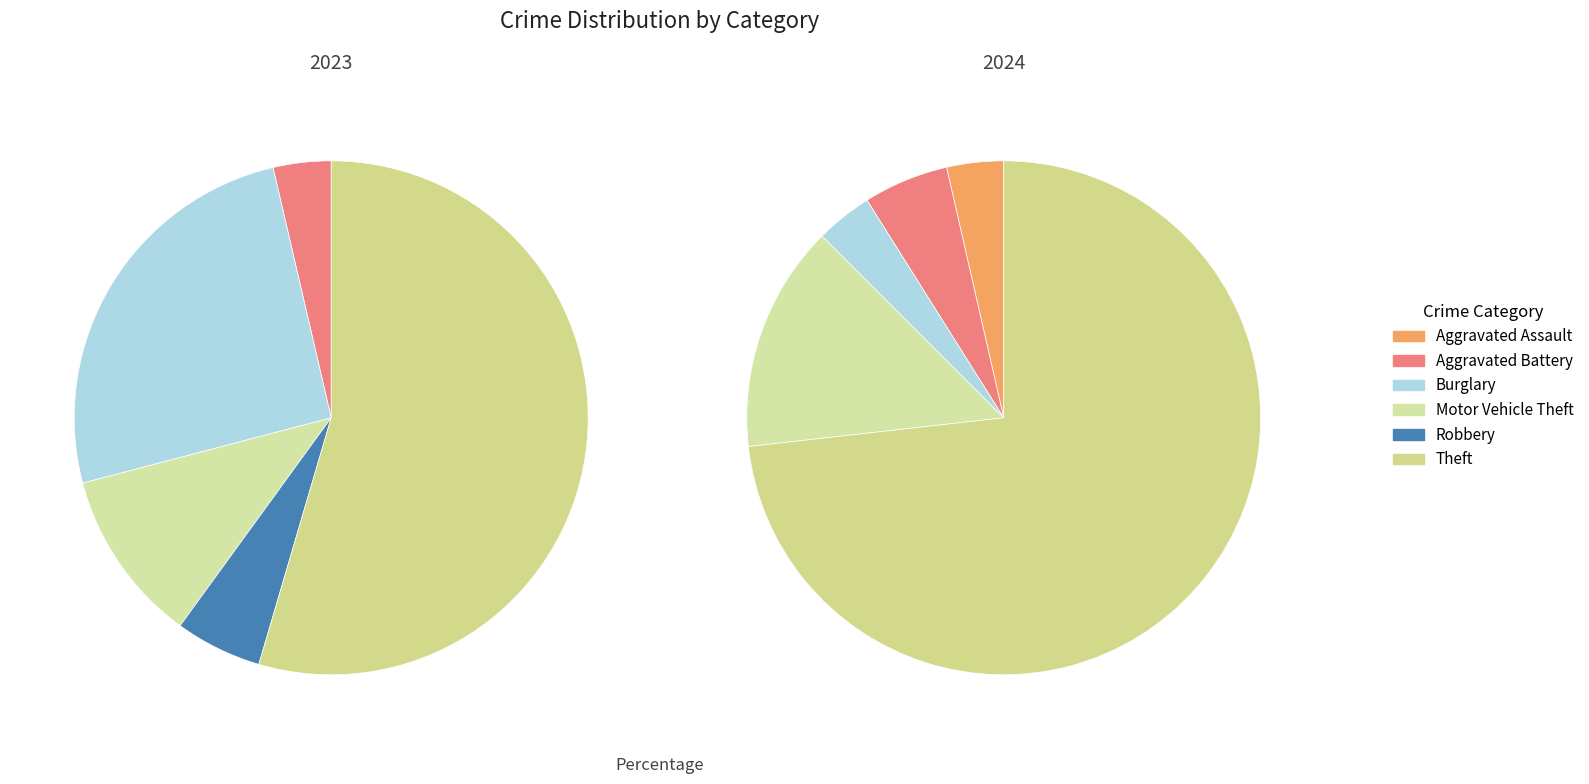

Rank the series at 5 from highest to lowest value.

values_2024, values_2023